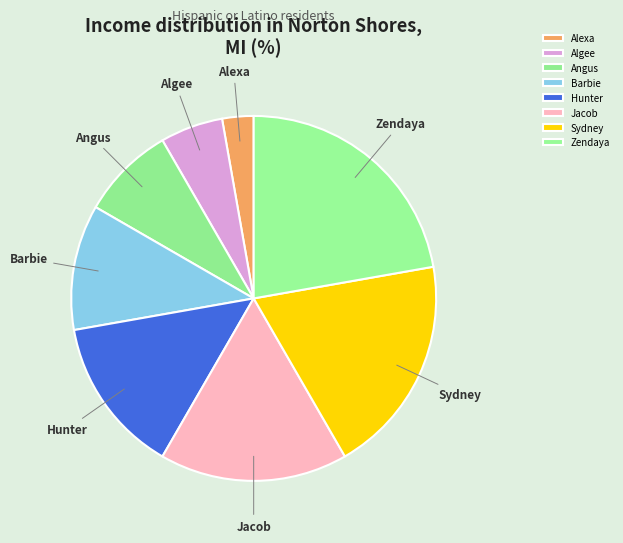

What is the ratio of the value at Sydney to the value at Zendaya?

0.9